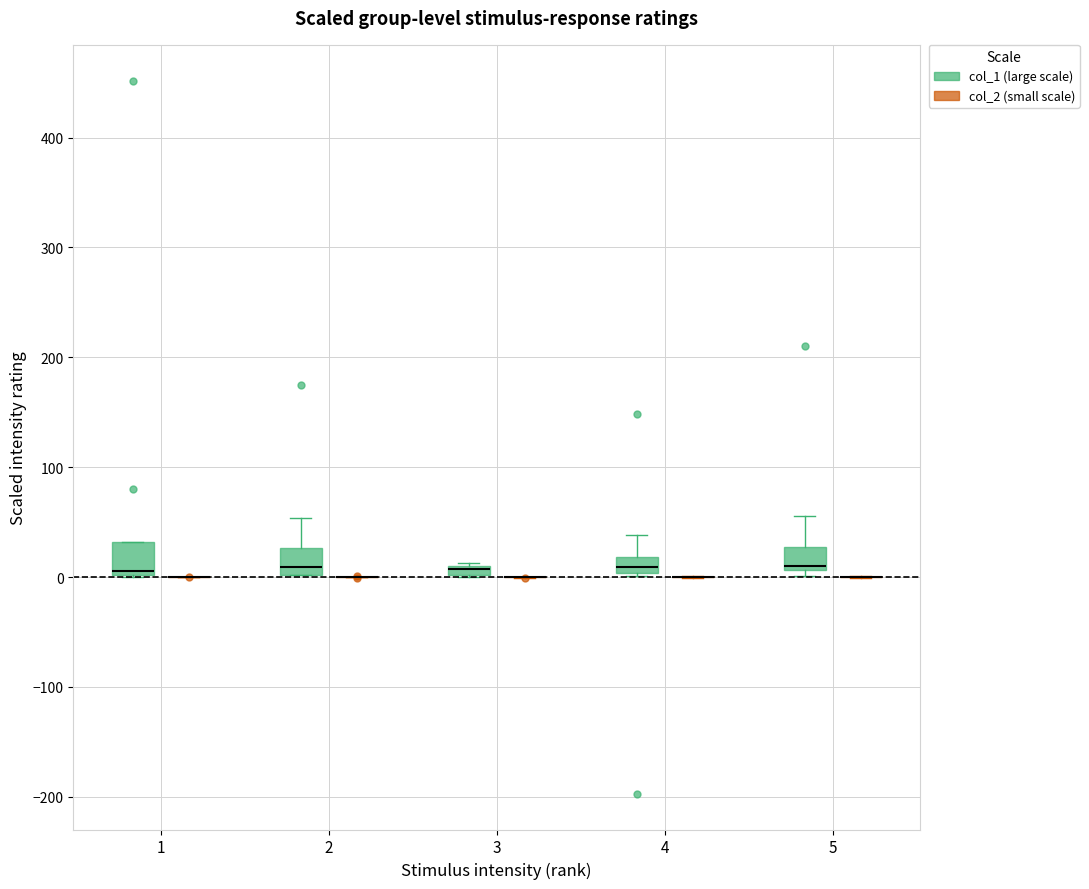

Where does the median line of the box for 2 (col_1 (large scale)) sit on the y-axis? The values are not printed on the chart, so give them approximately, as read against the axis.

10